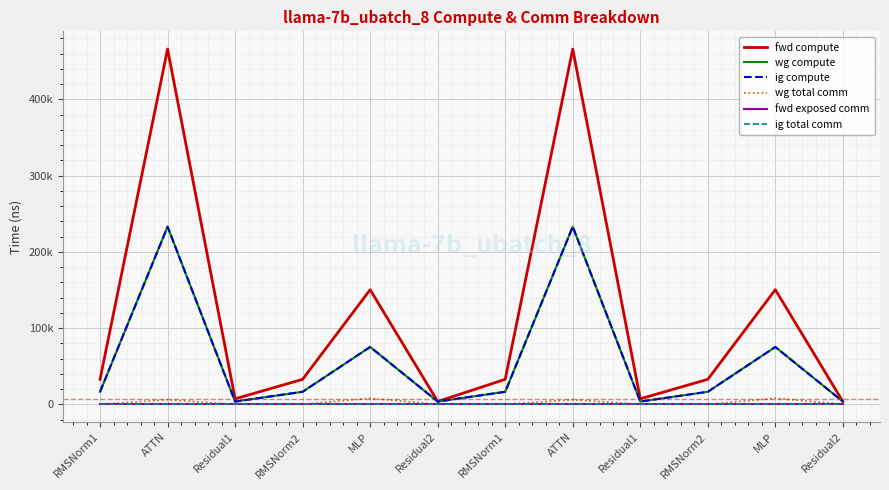

At which label is ig compute closest to 118249?

MLP